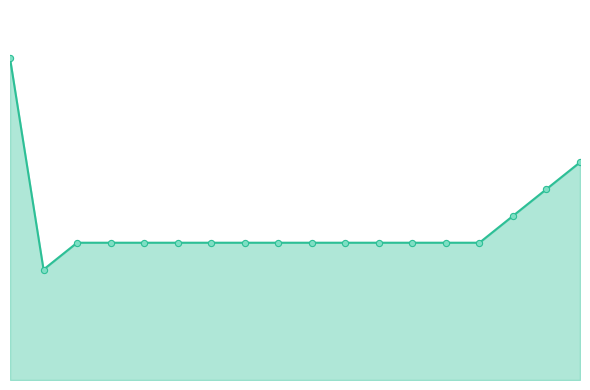

Is this an area chart (filled region under the line)?

Yes